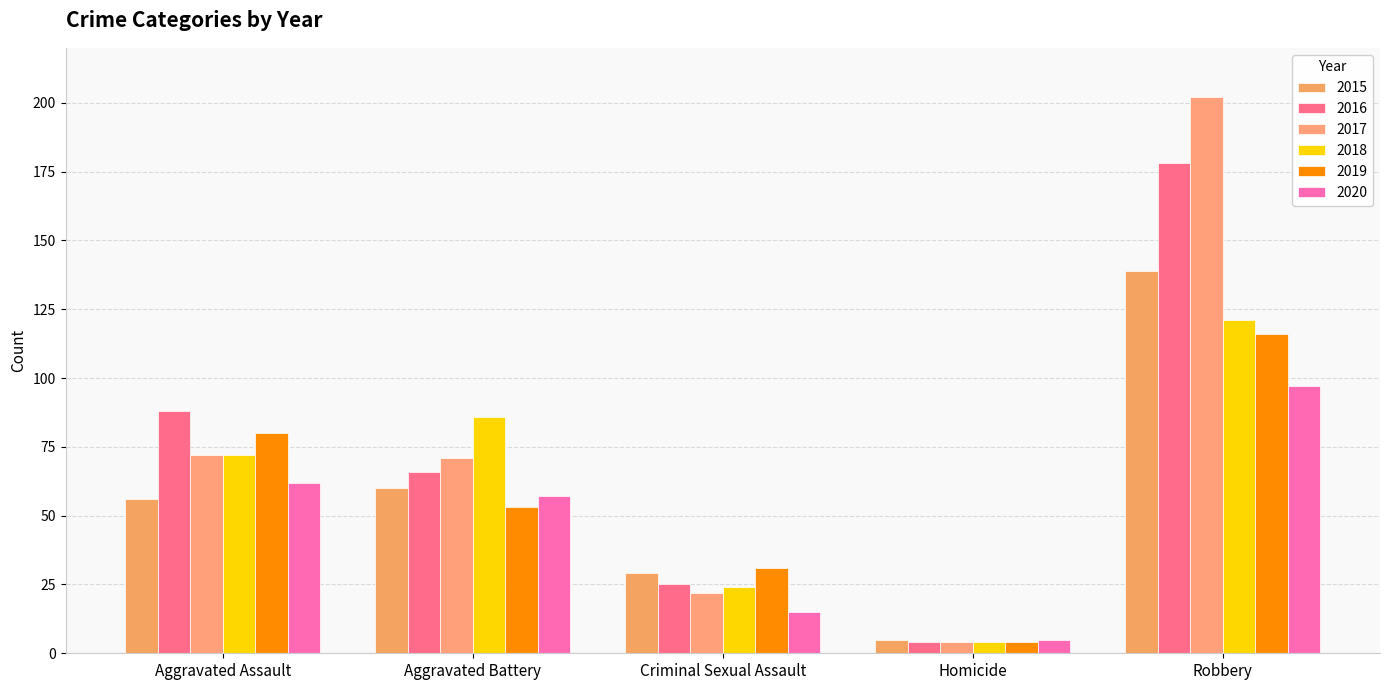

What is the maximum value for 2019?

116